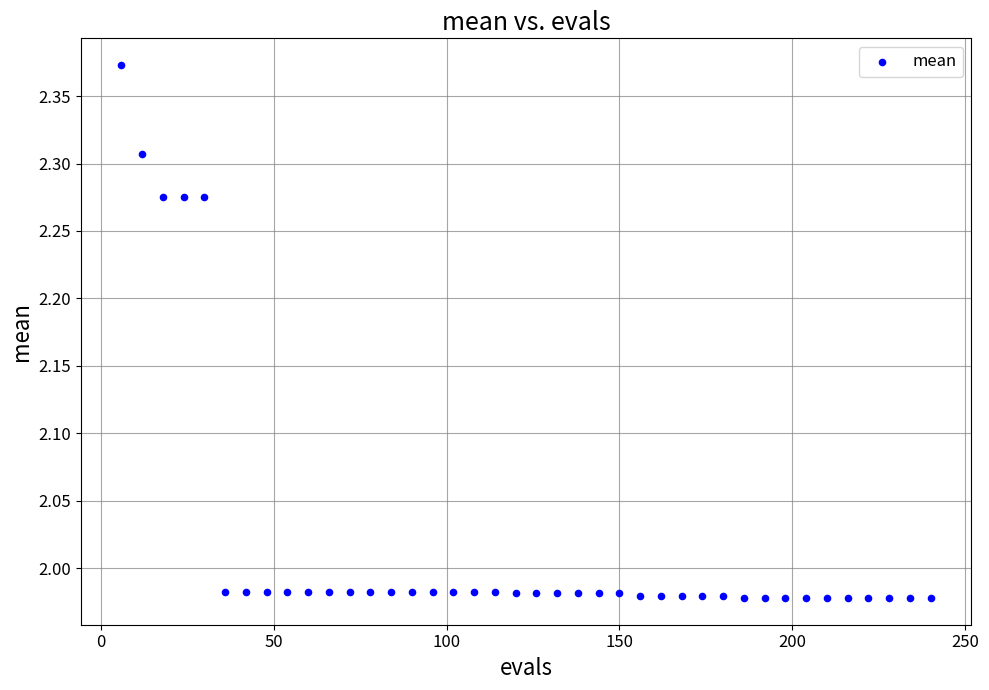

What is the range of Y values (max minus min)?

0.4